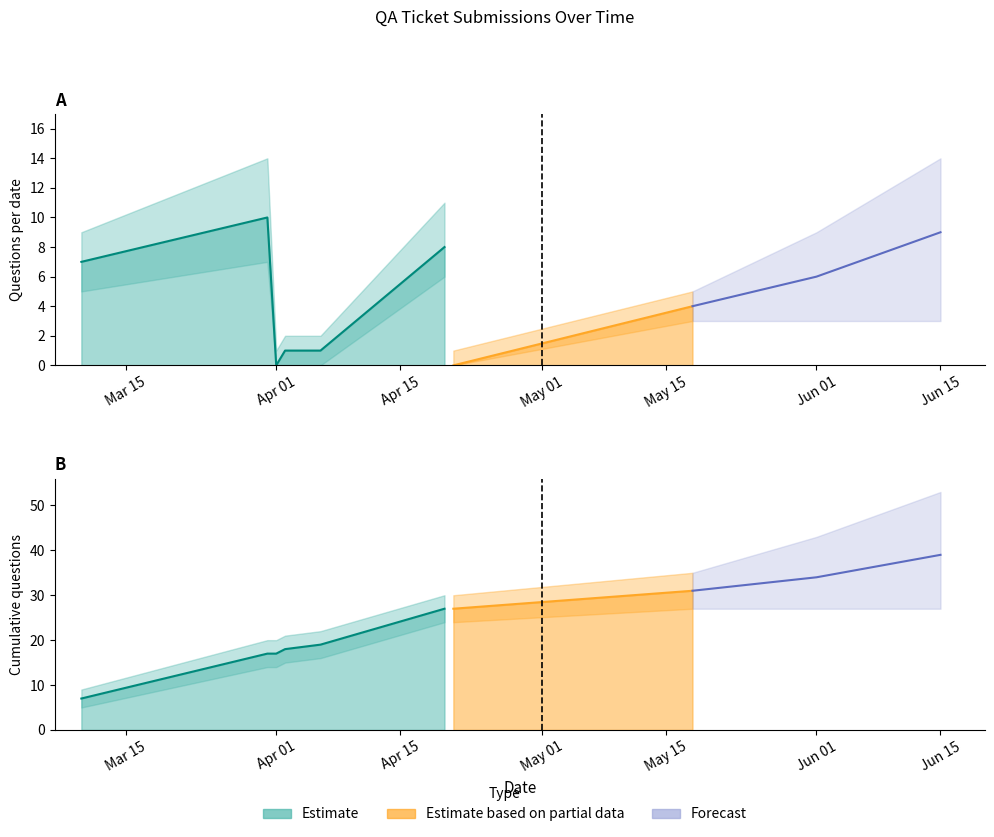

What is the difference between the highest and lowest values at 2020-04-20?

19